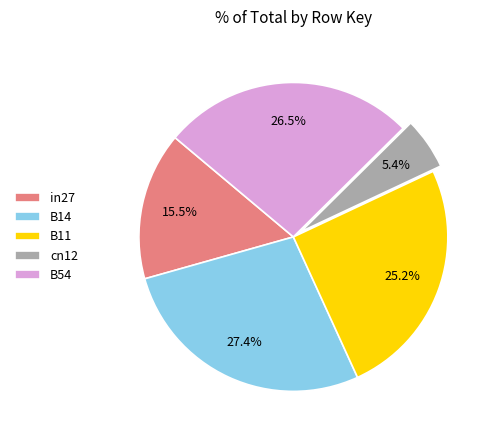

What percentage is NOT represented by B14?

72.6%